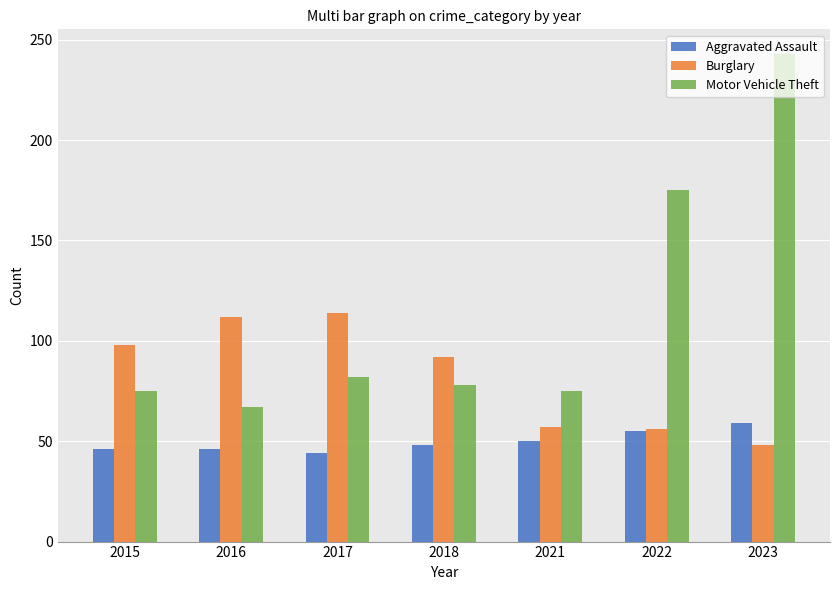

What is the difference between the maximum and minimum values in the Burglary series?

66